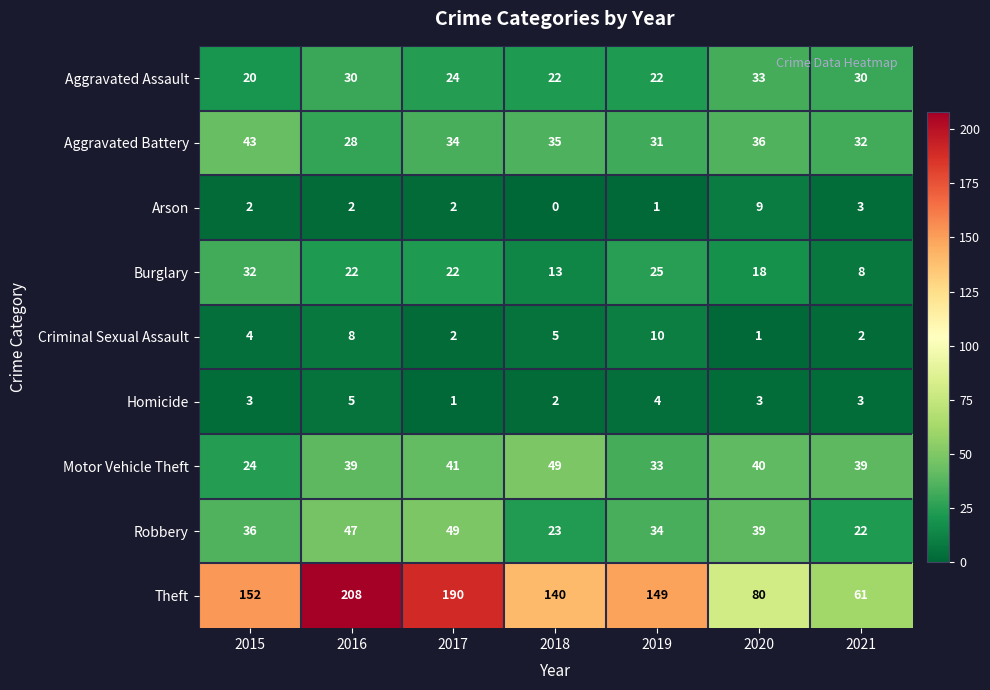

What is the average value of the Criminal Sexual Assault series?

5